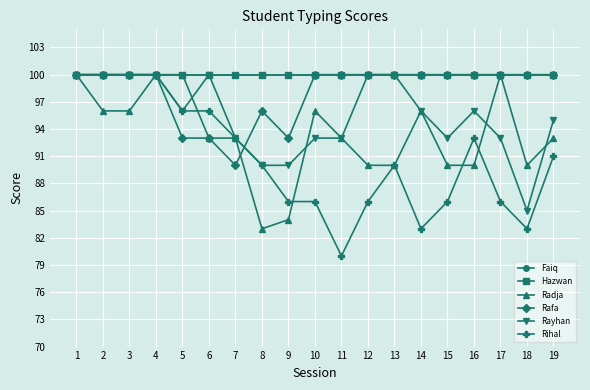

Is the value of Rafa at 17 greater than the value of Rayhan at 8?

Yes